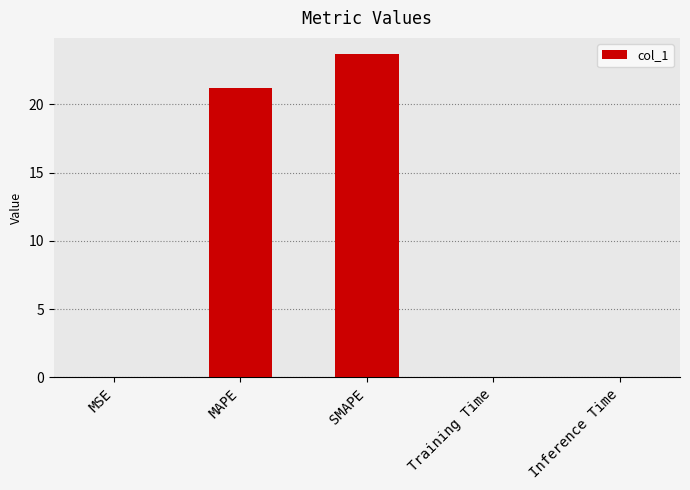

What is the greatest value displayed?

23.7